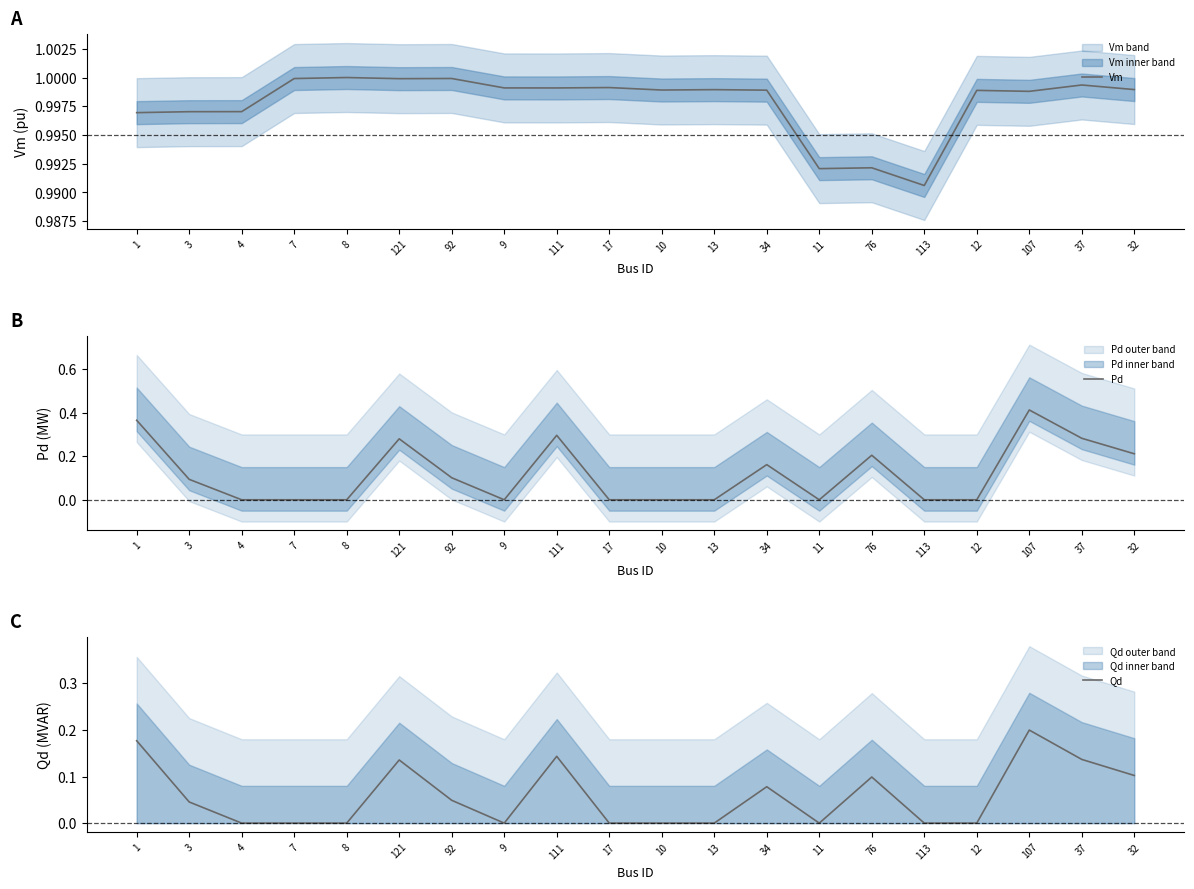

Is it true that Qd equals 0.0 at 13?

True